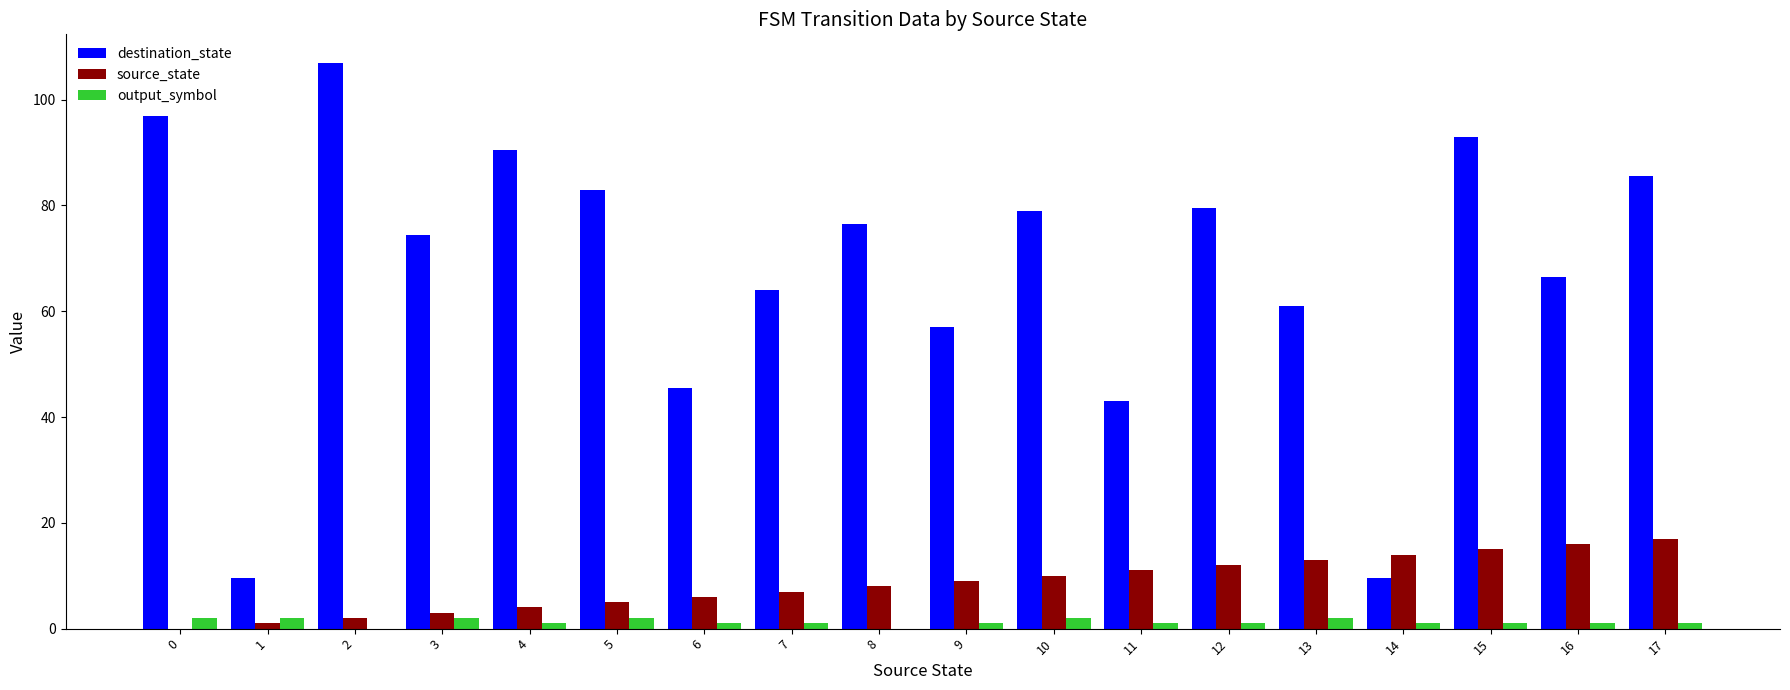

Which series has the largest total across all categories?

destination_state